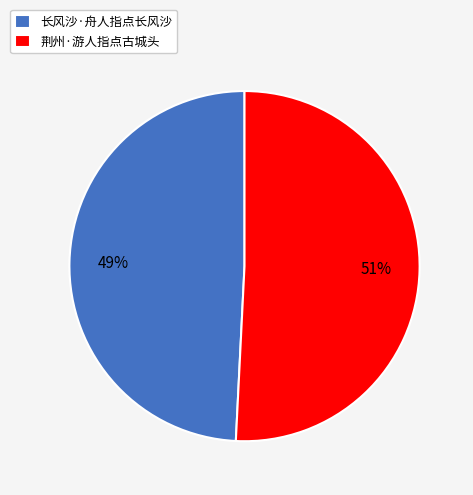

Which category has the smallest portion of the pie?

长风沙·舟人指点长风沙